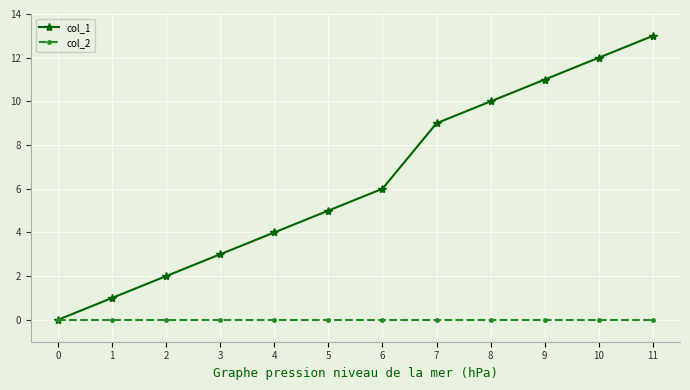

Which label corresponds to the largest value in the chart?

11